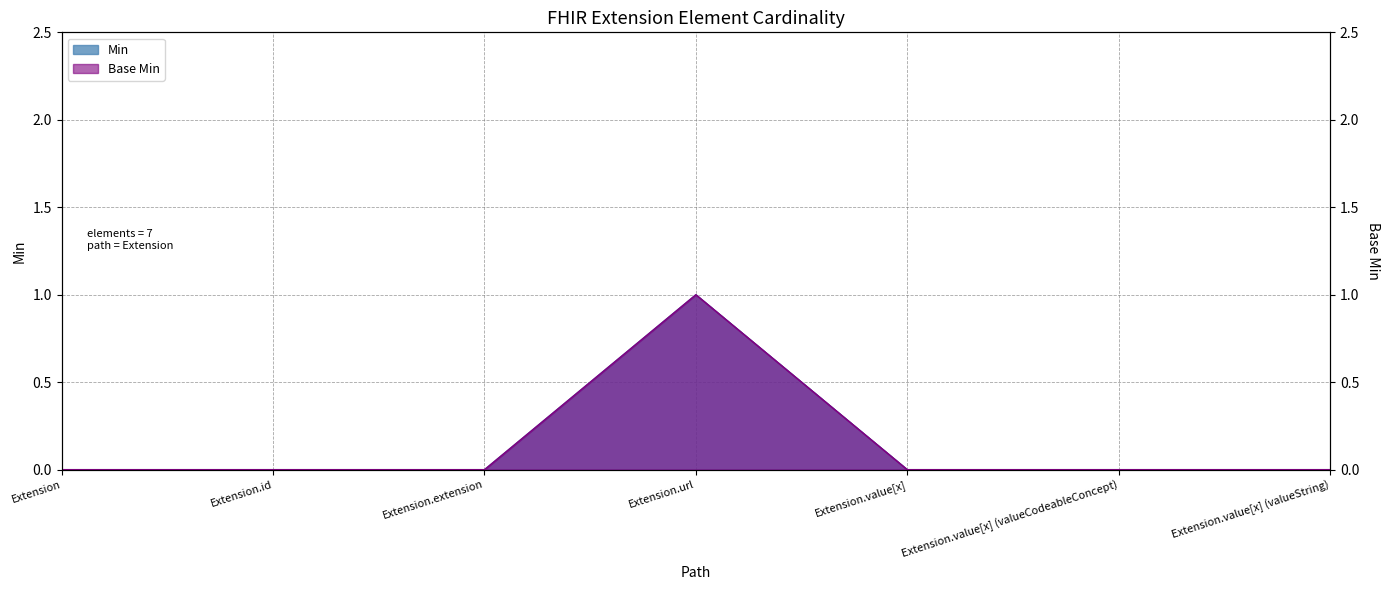

Is it true that Min equals 0 at Extension.url?

False